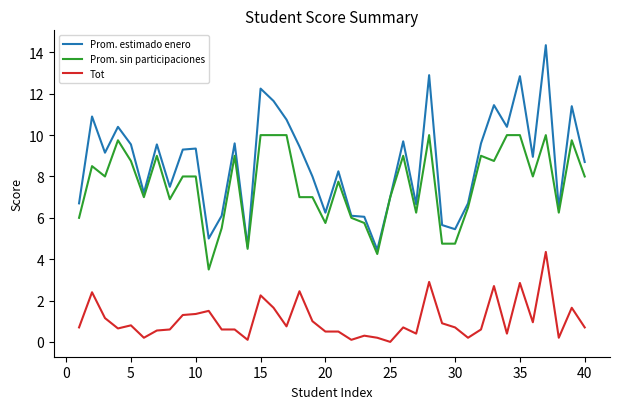

Which series has the largest total across all categories?

Prom. estimado enero